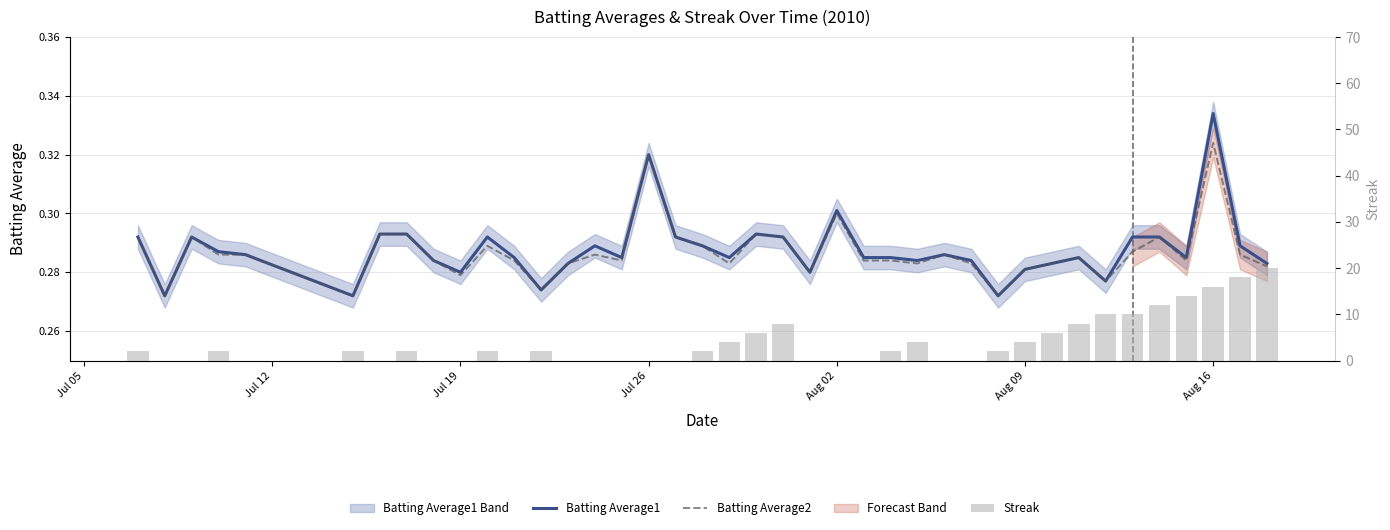

Count the number of categories in the chart.

40